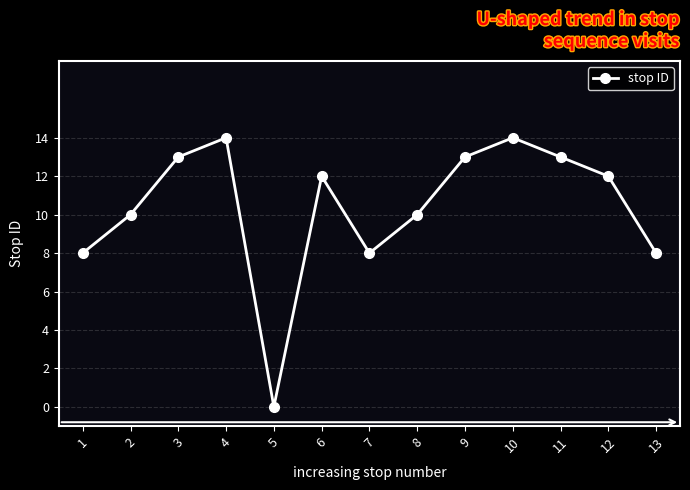

What is the value of the 1st point from the left?

8